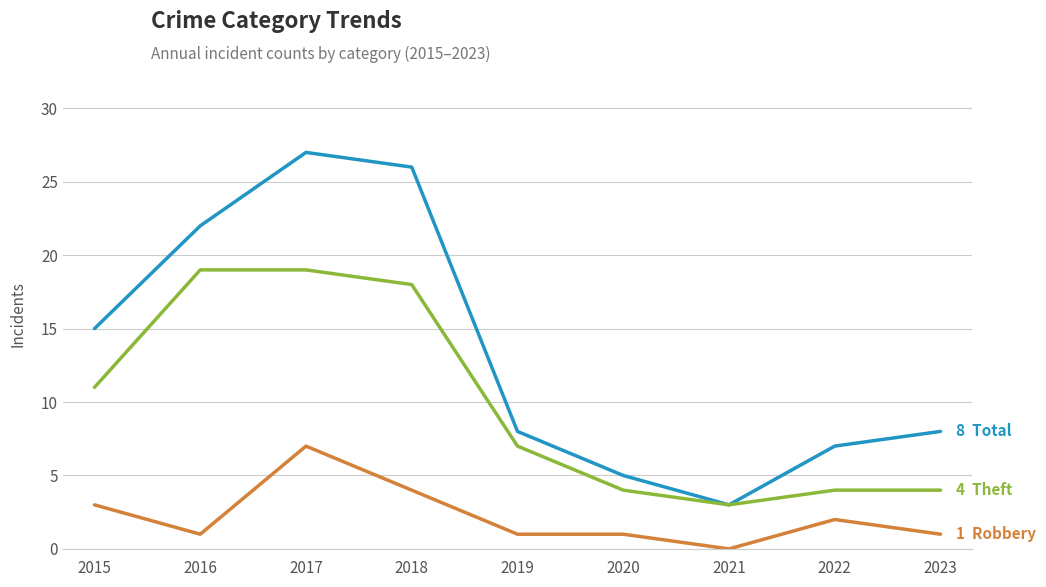

Reading left to right, transcribe all the data shown in this chart.

Total: 15	22	27	26	8	5	3	7	8
Theft: 11	19	19	18	7	4	3	4	4
Robbery: 3	1	7	4	1	1	0	2	1